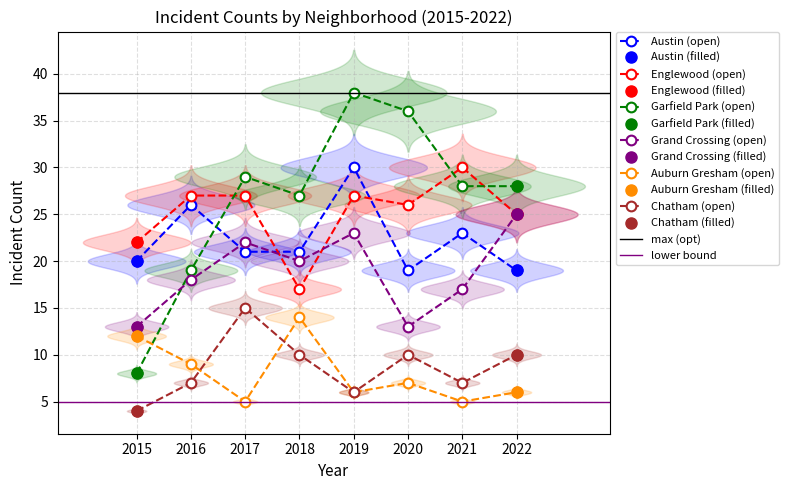

How many interior local valleys does the Chatham series have?

2